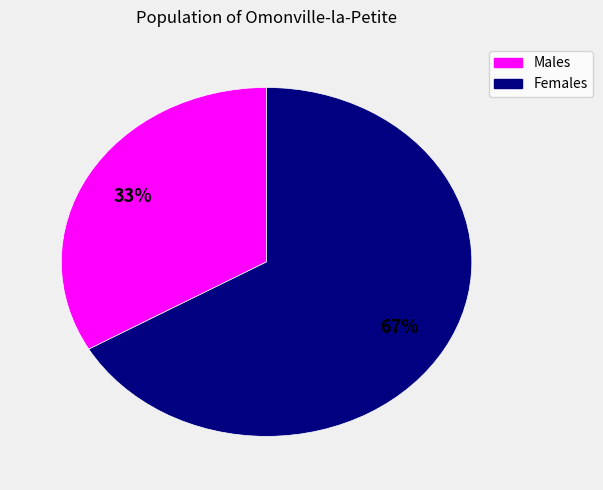

How many segments does this pie chart have?

2